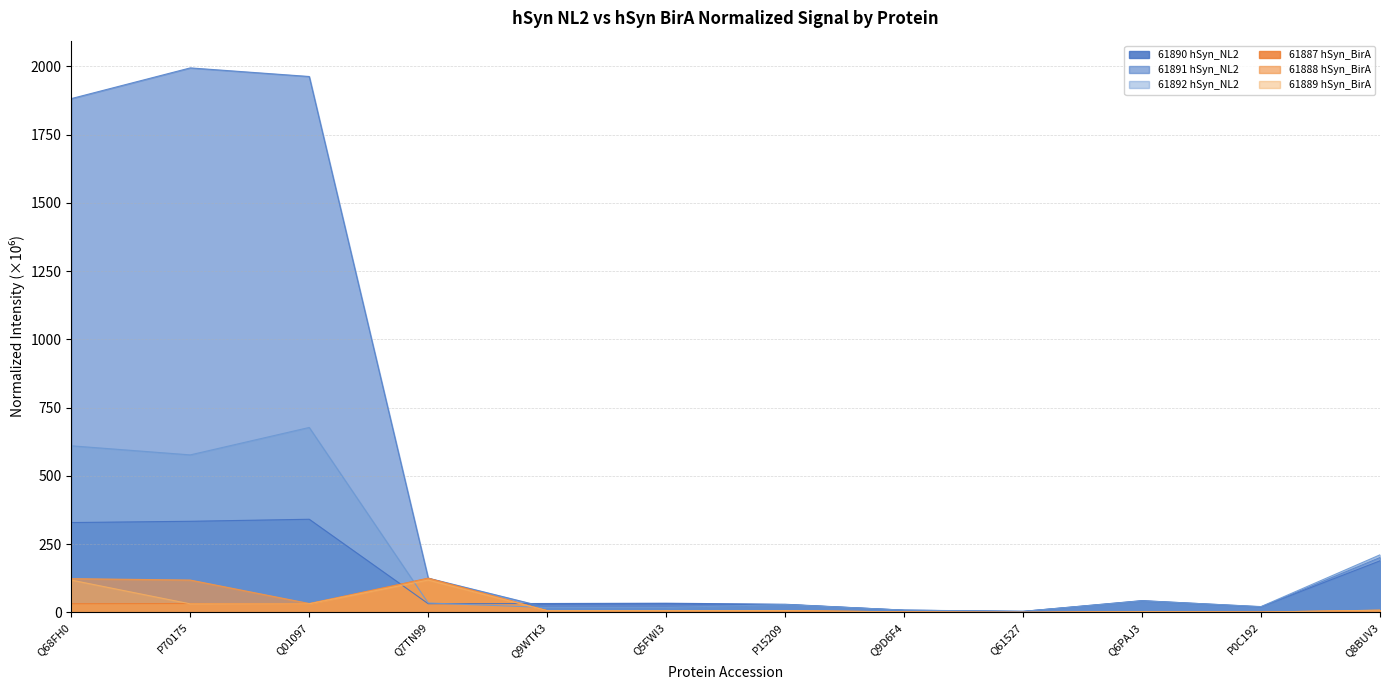

In 61891 hSyn_NL2, how many points are lower than both neighbors (excluding endpoints)?

3